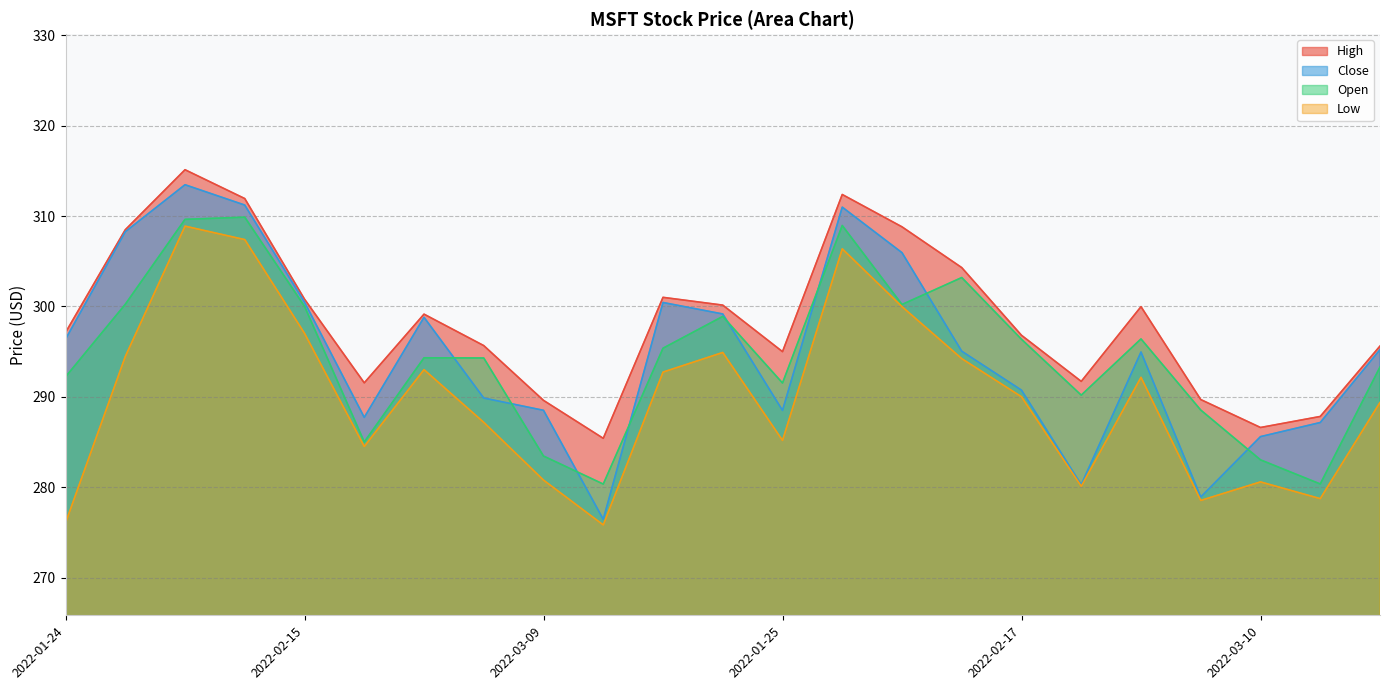

List the labels in order of Close value, smallest first.

2022-03-14, 2022-03-07, 2022-02-23, 2022-03-10, 2022-03-15, 2022-02-22, 2022-01-25, 2022-03-09, 2022-03-04, 2022-02-17, 2022-03-01, 2022-02-11, 2022-03-17, 2022-01-24, 2022-02-28, 2022-03-21, 2022-03-18, 2022-02-15, 2022-02-04, 2022-01-28, 2022-01-31, 2022-02-09, 2022-02-02